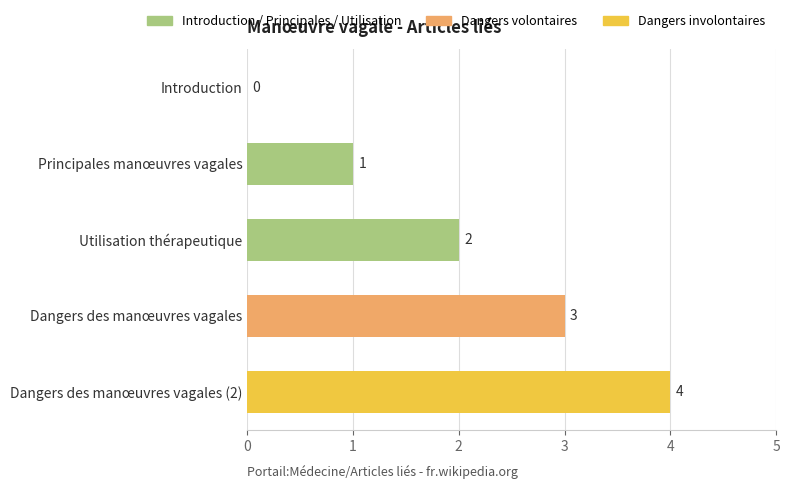

Approximately how many times larger is the value at Utilisation thérapeutique compared to Principales manœuvres vagales?

2.0